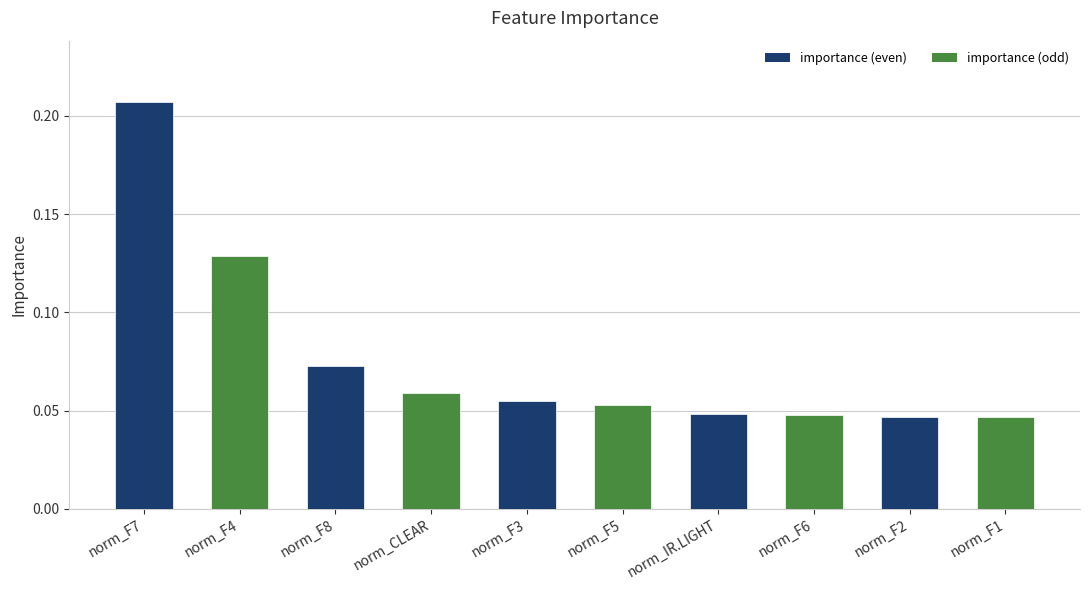

Which label corresponds to the largest value in the chart?

norm_F7